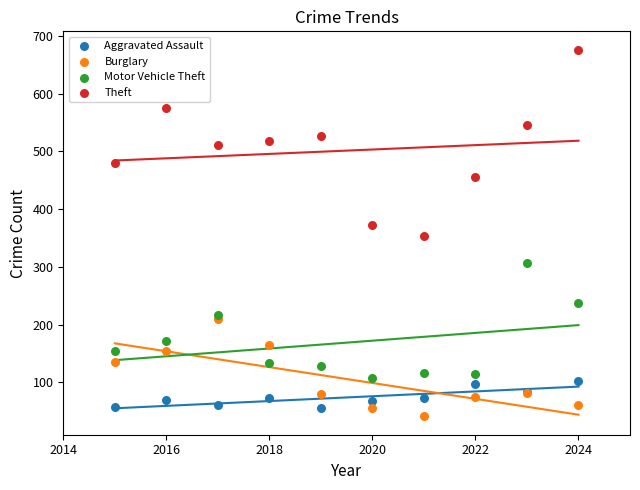

Which series reaches the minimum Y coordinate?

Burglary